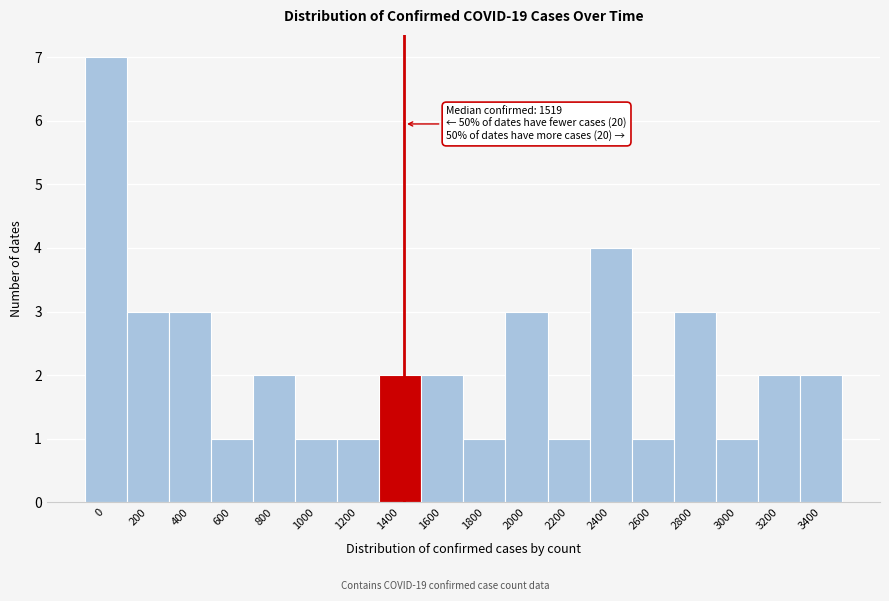

Reading right to left, extract all data points from this chart.

2	2	1	3	1	4	1	3	1	2	2	1	1	2	1	3	3	7